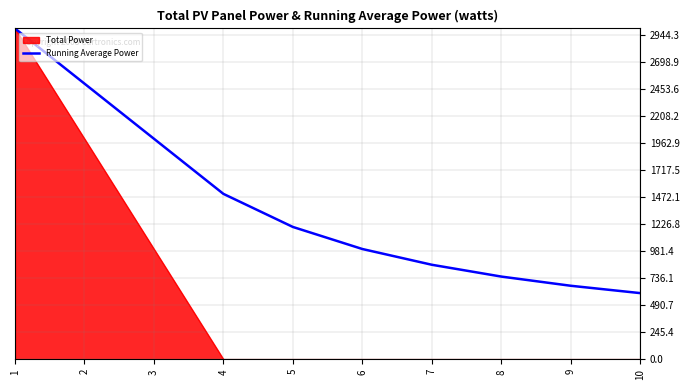

Rank the series at 10 from highest to lowest value.

Running Average Power, Total Power